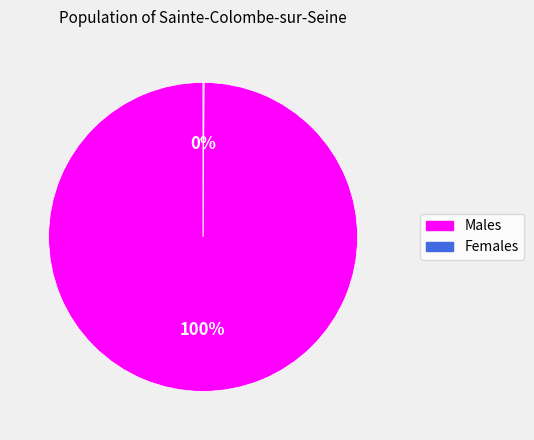

Is it true that Males is 100% of the pie?

True